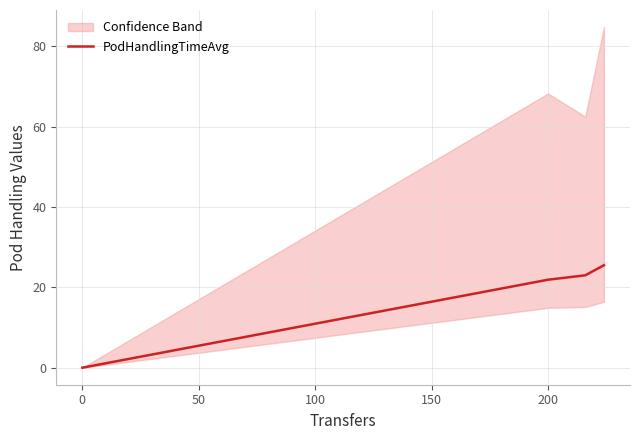

True or false: PodHandlingTimeAvg has a value of 0.0 at 0.

True